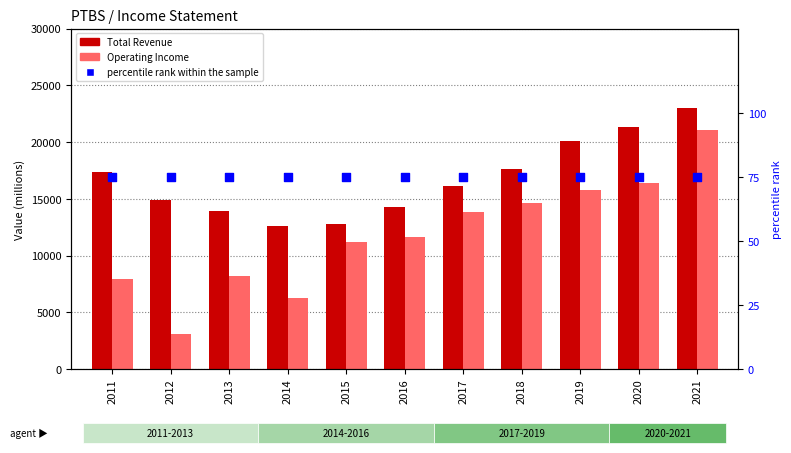

At how many categories does at least one series exceed 925?

11